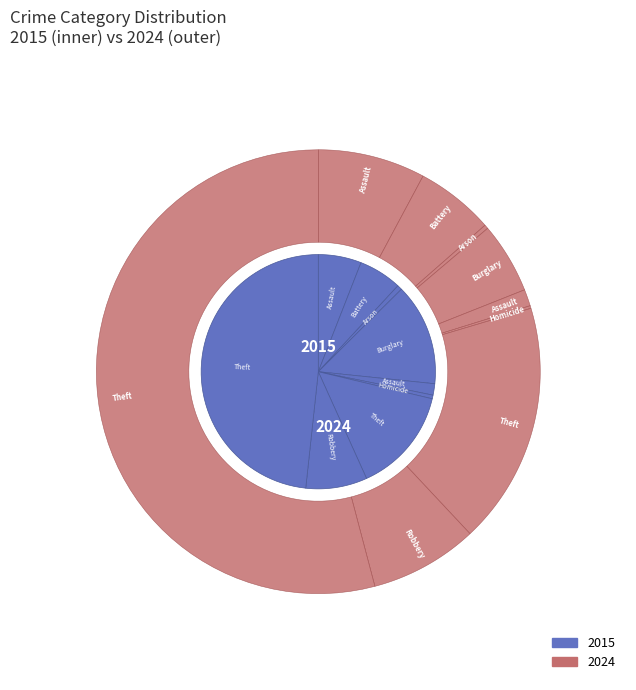

Combined, do Burglary and Robbery account for over 50%?

No